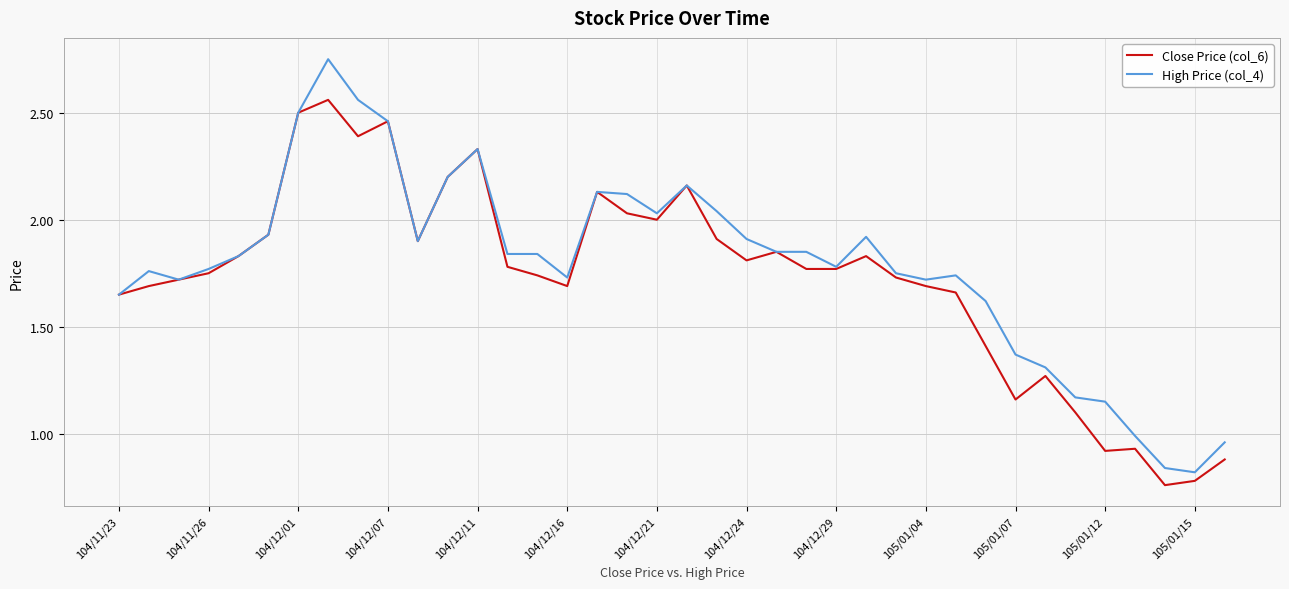

Which series has the widest spread of values?

High Price (col_4)